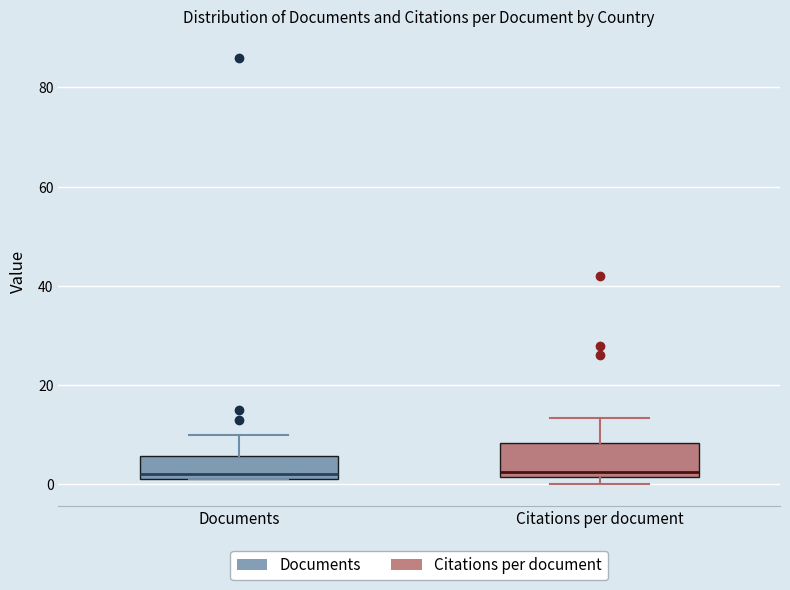

Reading left to right, transcribe this box plot: for each box, give where its median line is, the range the box spans, and where its two whiskers end, as read against the y-axis. The values are not printed on the chart, so give them approximately, as read against the axis.

Documents: median 2 (just above the box's lower edge), box 2 to 6, whiskers 2 to 10
Citations per document: median 2 (just above the box's lower edge), box 2 to 8, whiskers 0 to 14